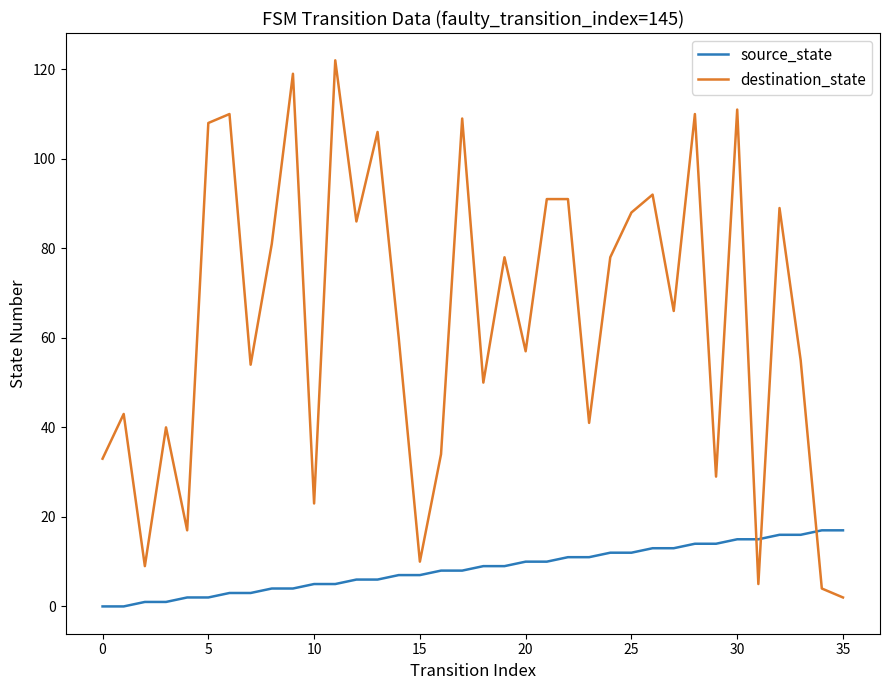

What is the difference between the second highest and second lowest values in the destination_state series?

115